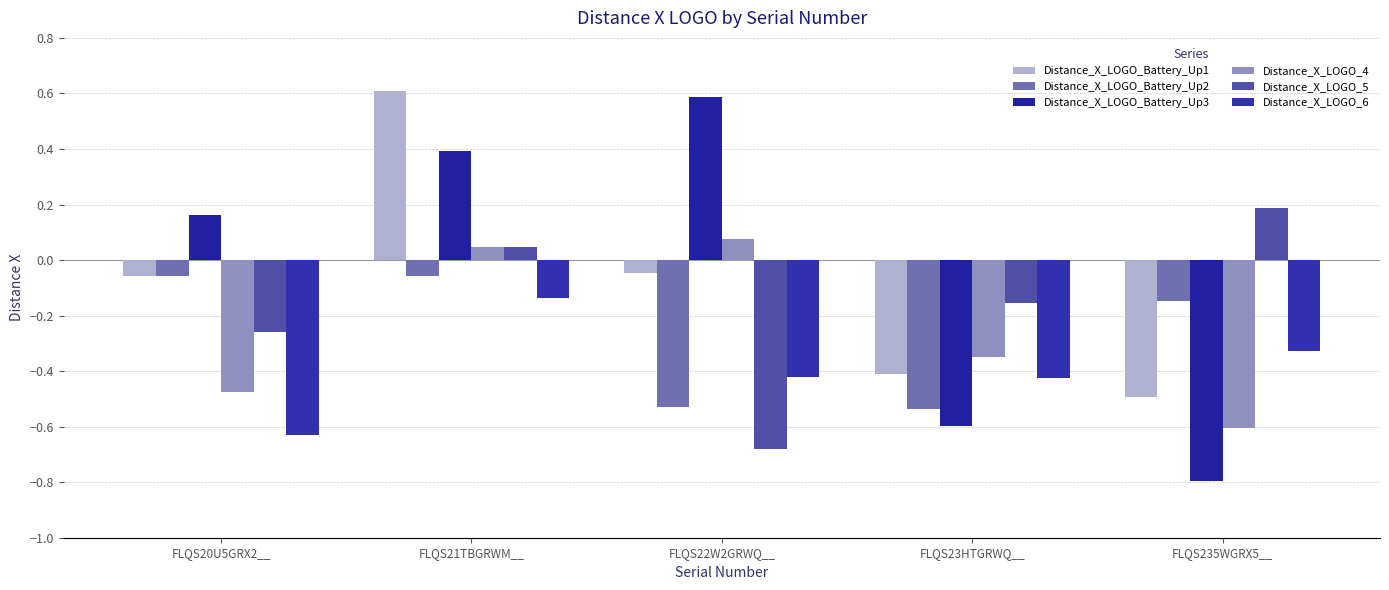

Are the bars horizontal?

No